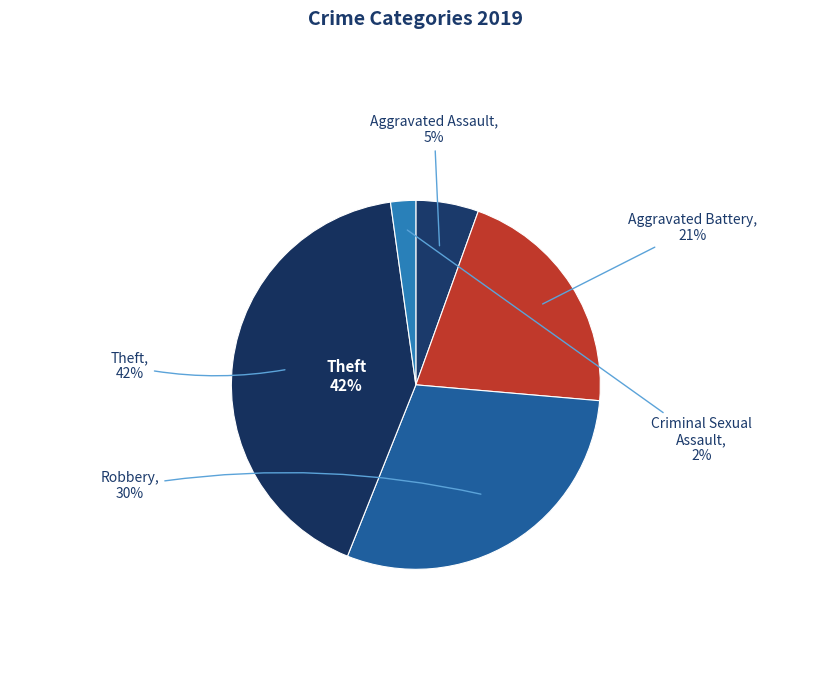

Does Aggravated Battery represent more than half of the total?

No